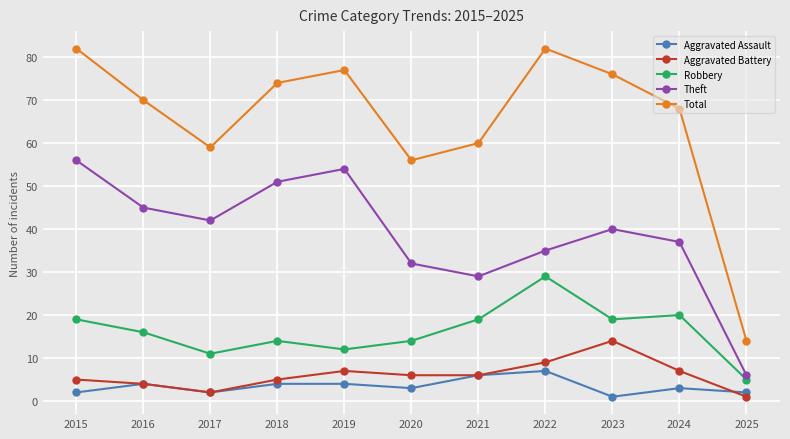

The Aggravated Battery series shows 11 at 2019. True or false?

False